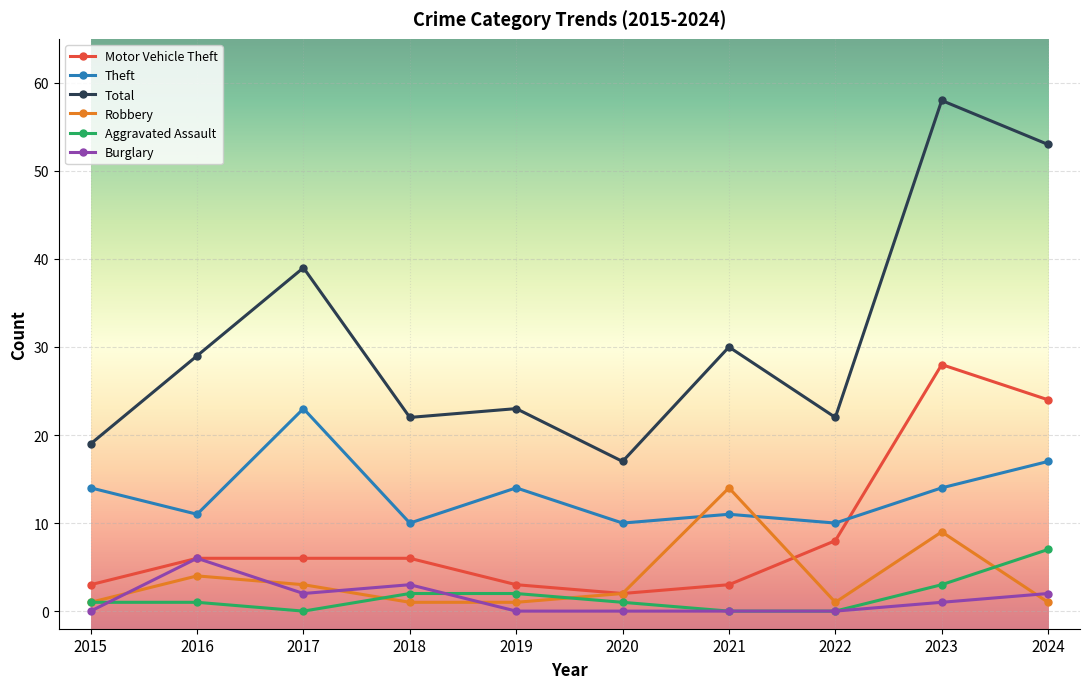

Reading right to left, what are all the values shown in this chart?

Motor Vehicle Theft: 24	28	8	3	2	3	6	6	6	3
Theft: 17	14	10	11	10	14	10	23	11	14
Total: 53	58	22	30	17	23	22	39	29	19
Robbery: 1	9	1	14	2	1	1	3	4	1
Aggravated Assault: 7	3	0	0	1	2	2	0	1	1
Burglary: 2	1	0	0	0	0	3	2	6	0